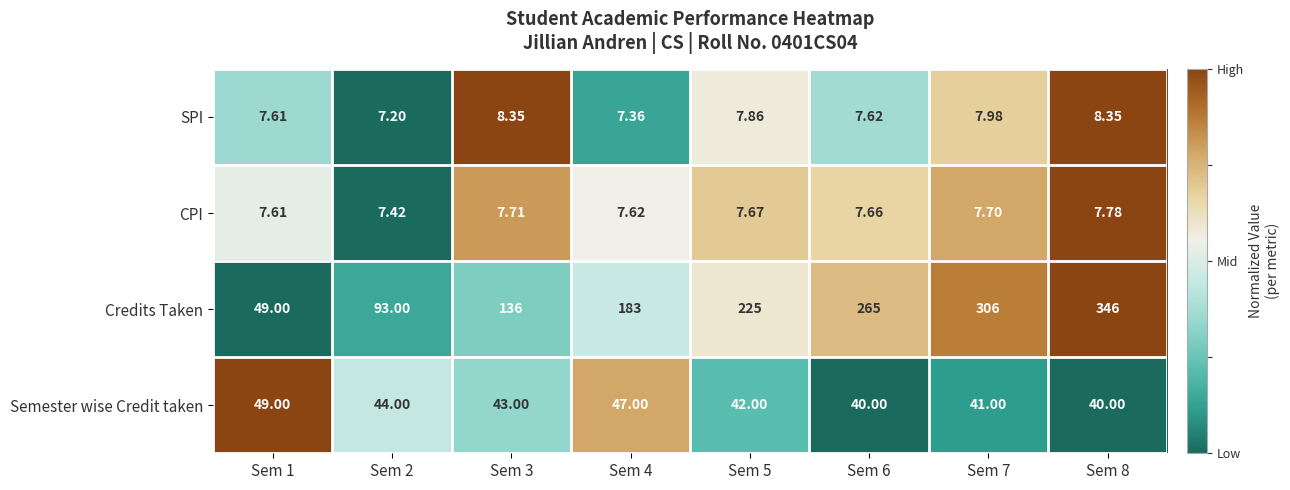

Rank the series at Sem 7 from highest to lowest value.

Credits Taken, Semester wise Credit taken, SPI, CPI